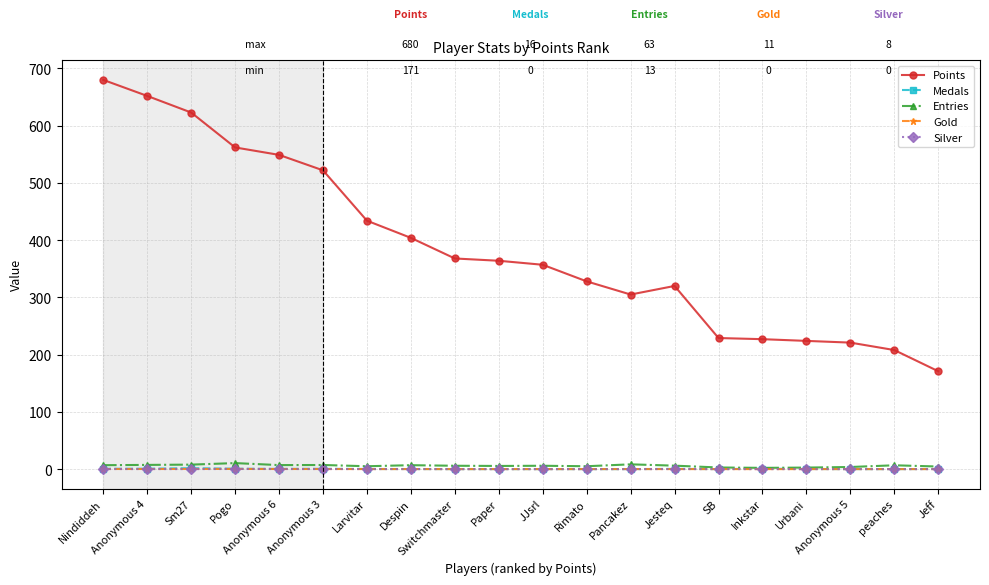

Which series has the largest range (max minus min)?

Points